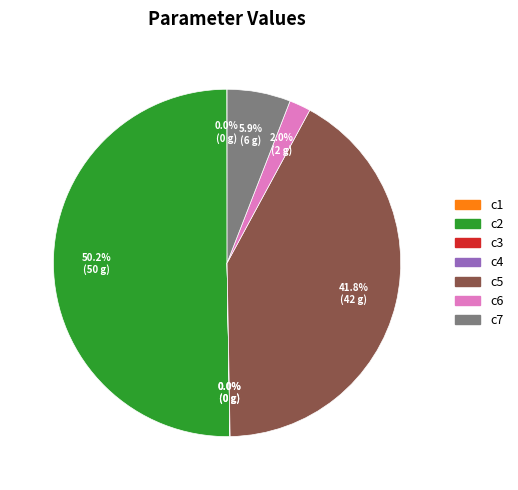

What is the largest slice in the pie chart?

c2